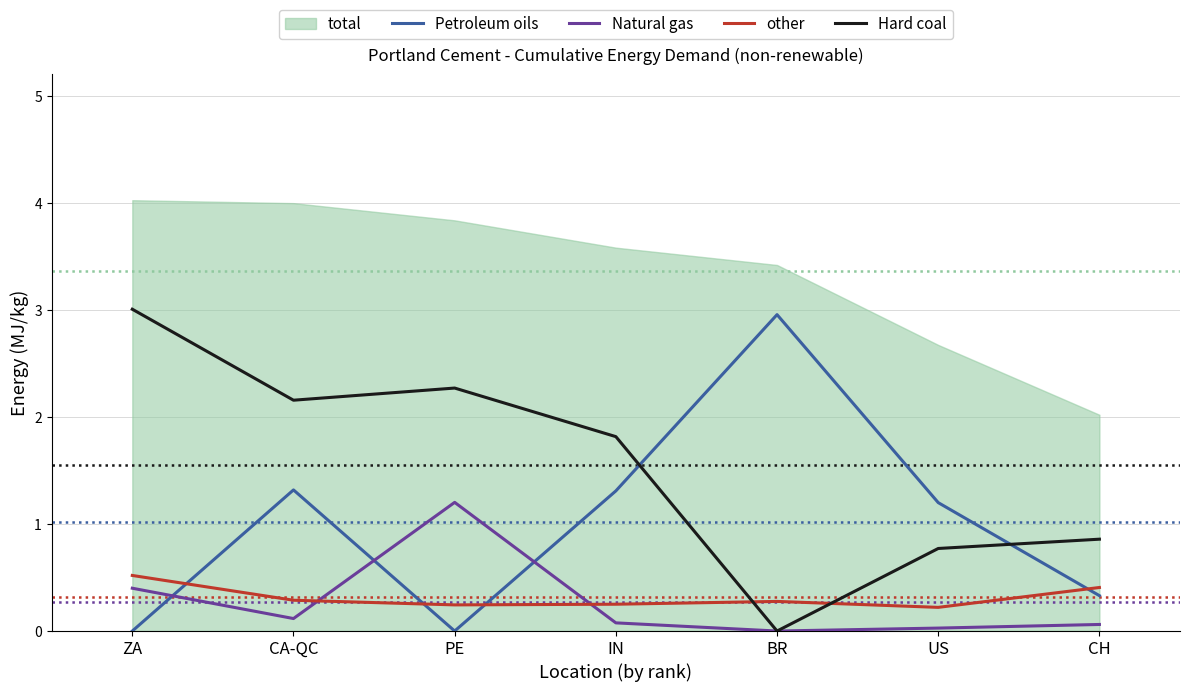

Which category has the lowest value in the Hard coal series?

BR